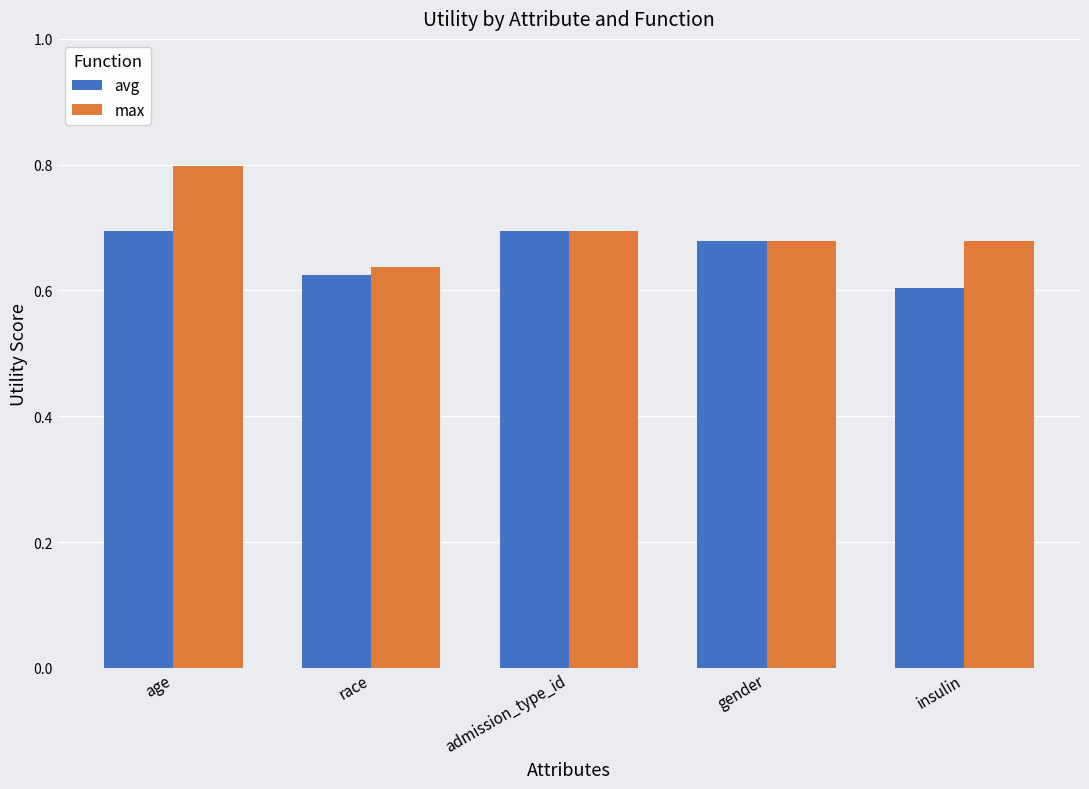

Which label corresponds to the largest value in the chart?

age